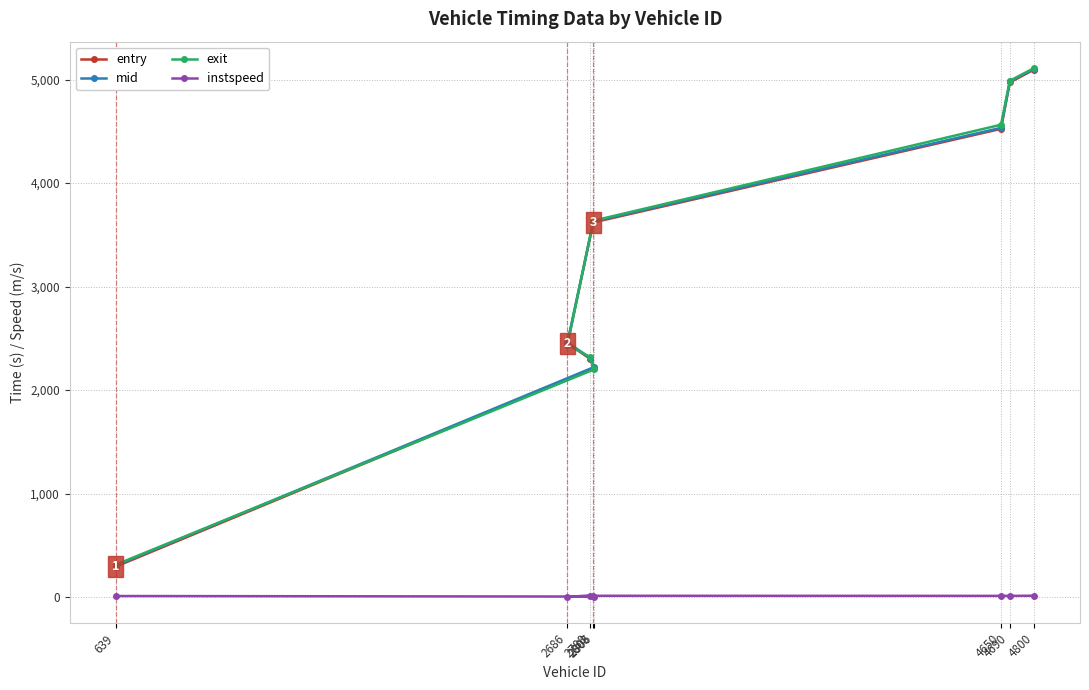

The value of entry at 4800 is 5096.5. True or false?

True